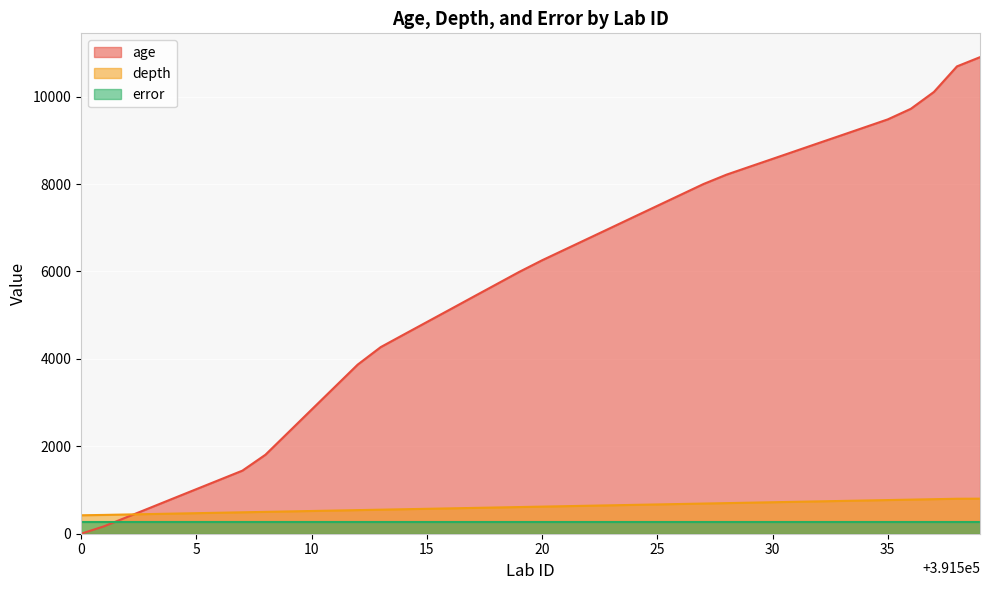

Which series has the widest spread of values?

age